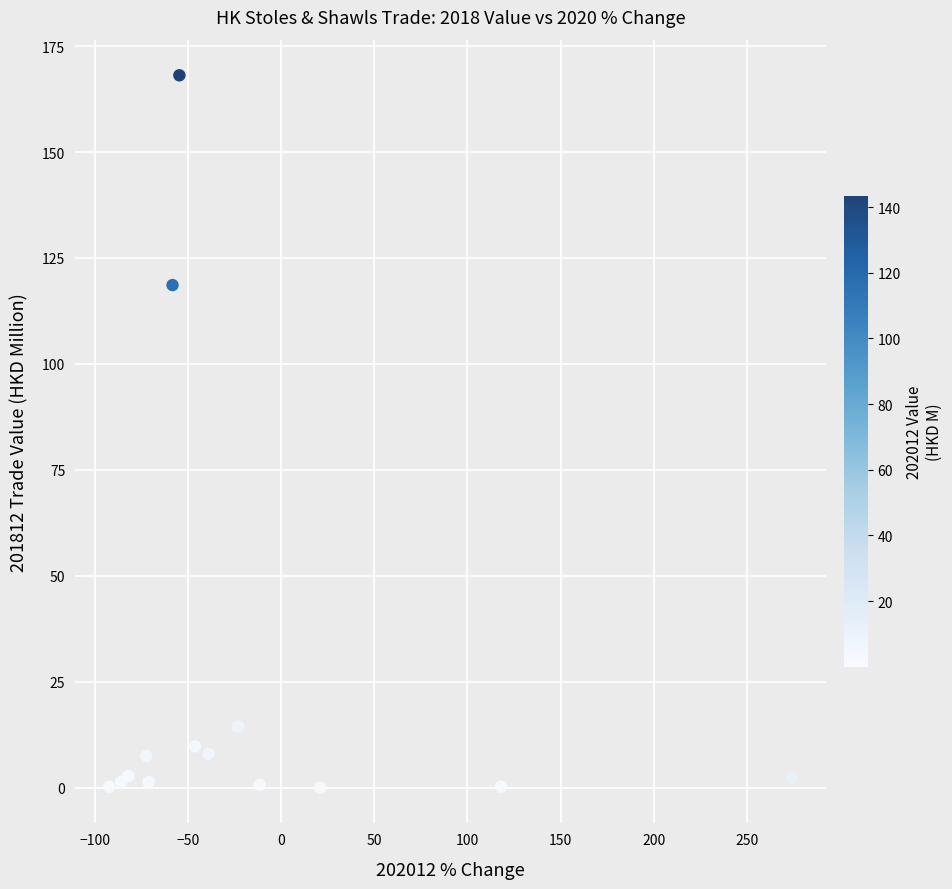

What Y value in the scatter plot is closest to 84?

118.6